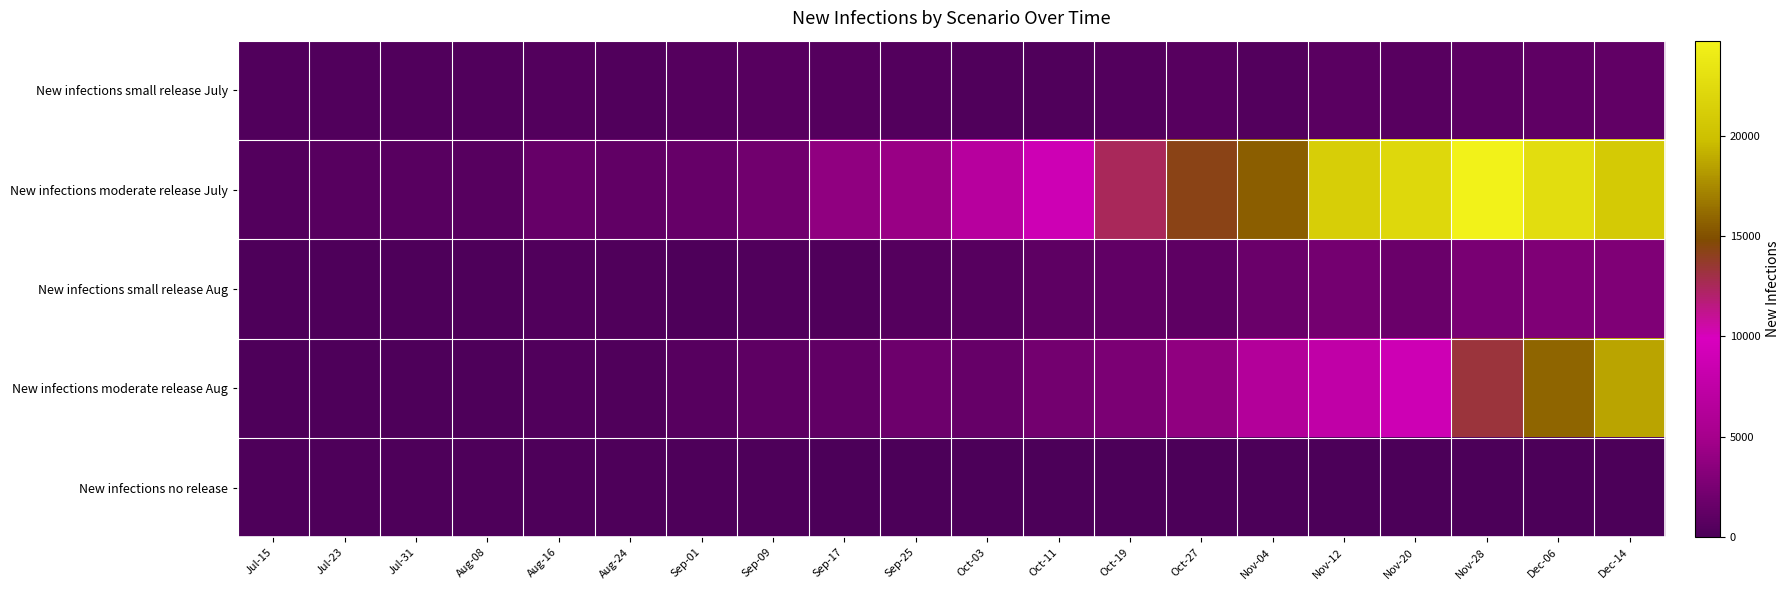

Between Jul-31 and Nov-12, which series saw the biggest shift?

New infections moderate release July